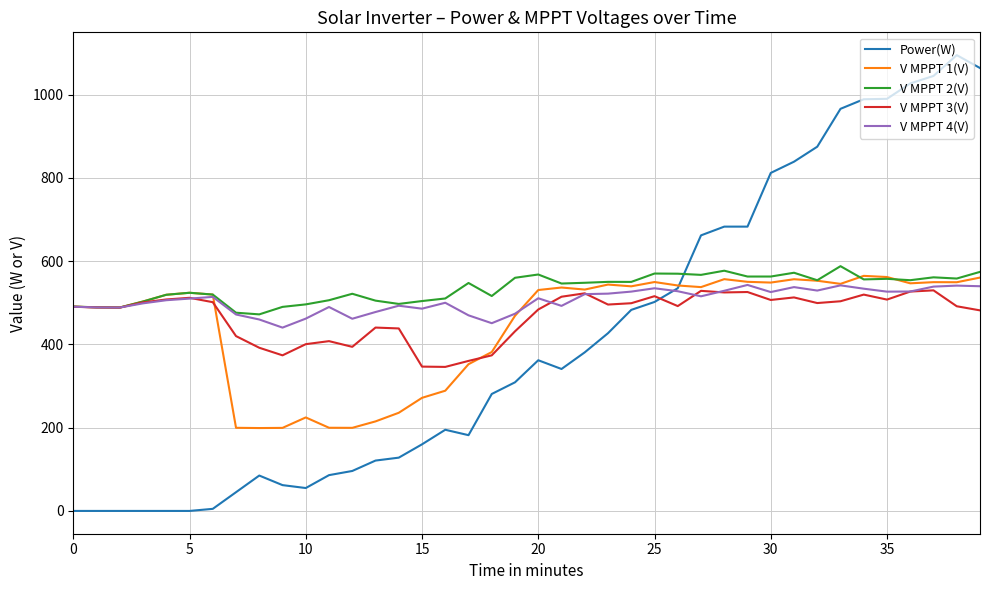

What is the highest value of the V MPPT 4(V) series?

542.9